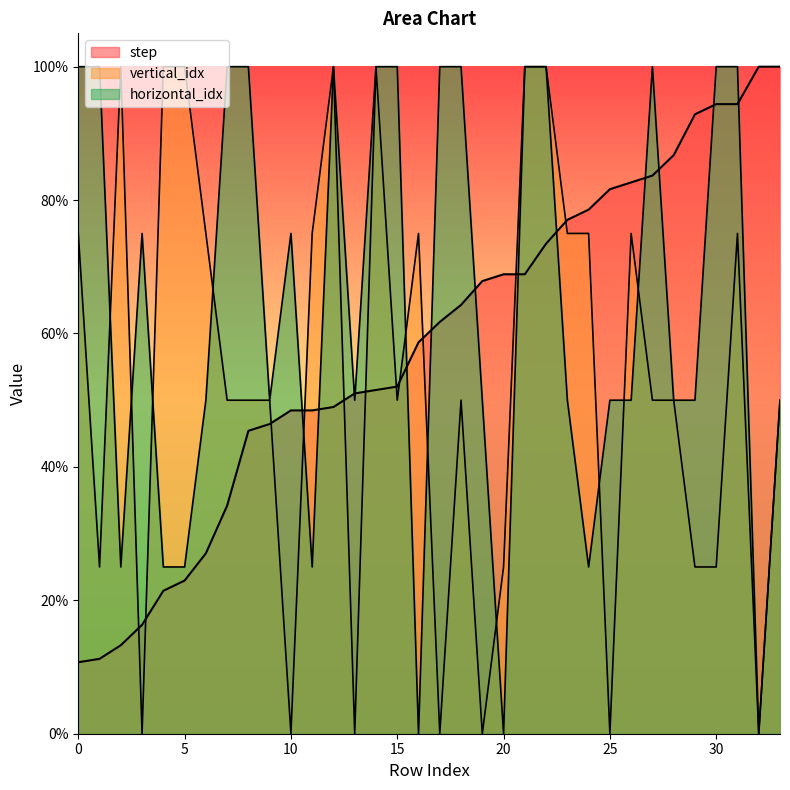

Is it true that vertical_idx equals 0.8 at 16?

True